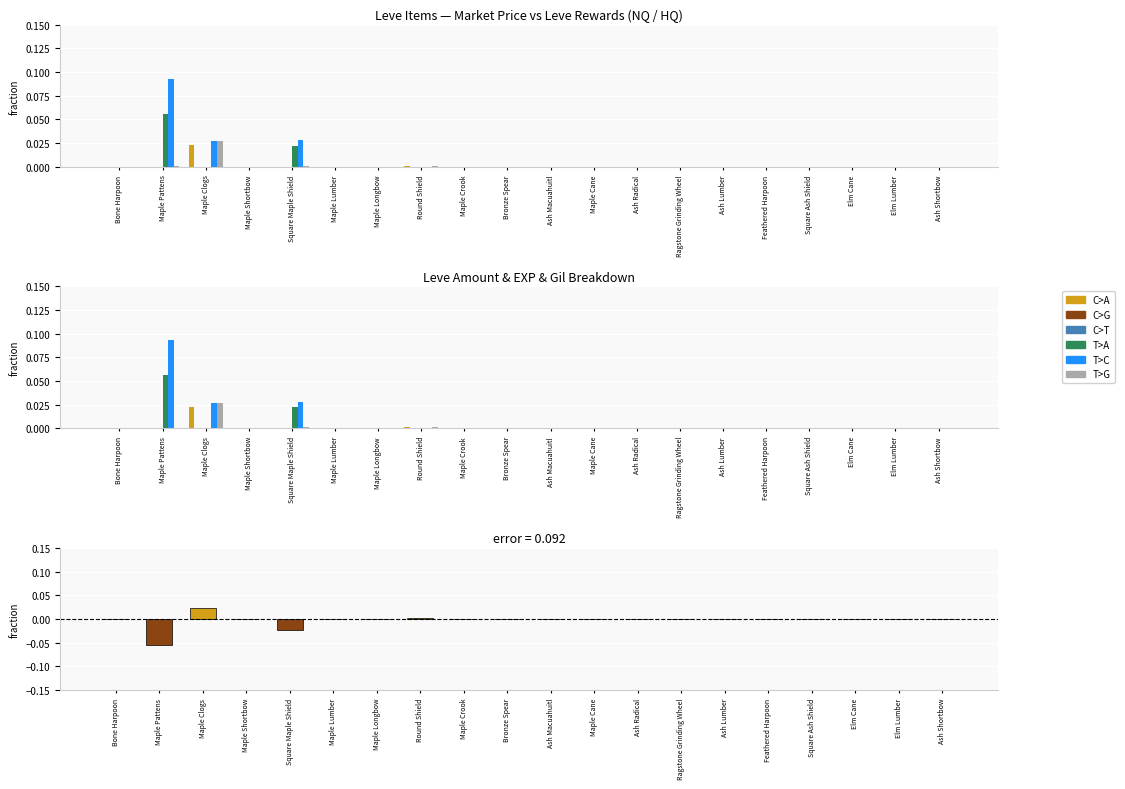

Which category has the lowest value across all series?

Ash Radical